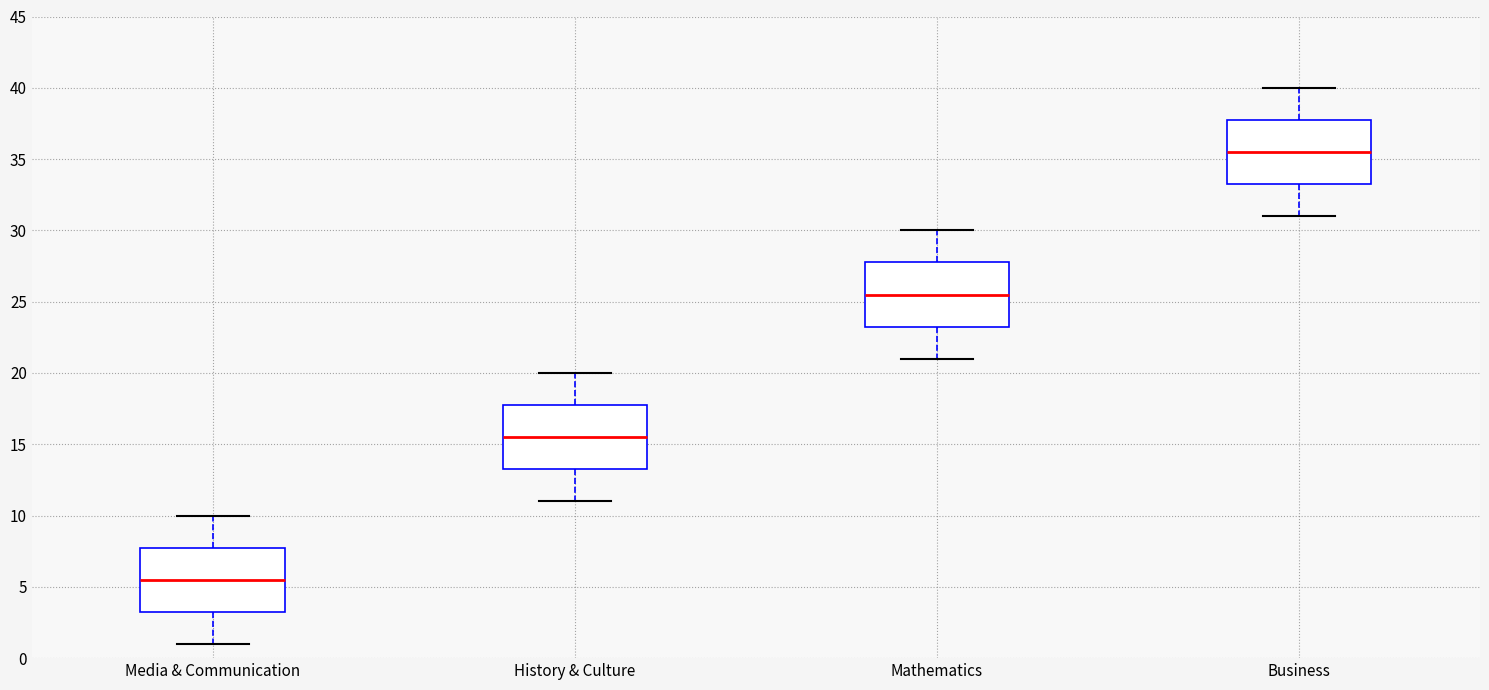

Which box's median line is the lowest?

Media & Communication